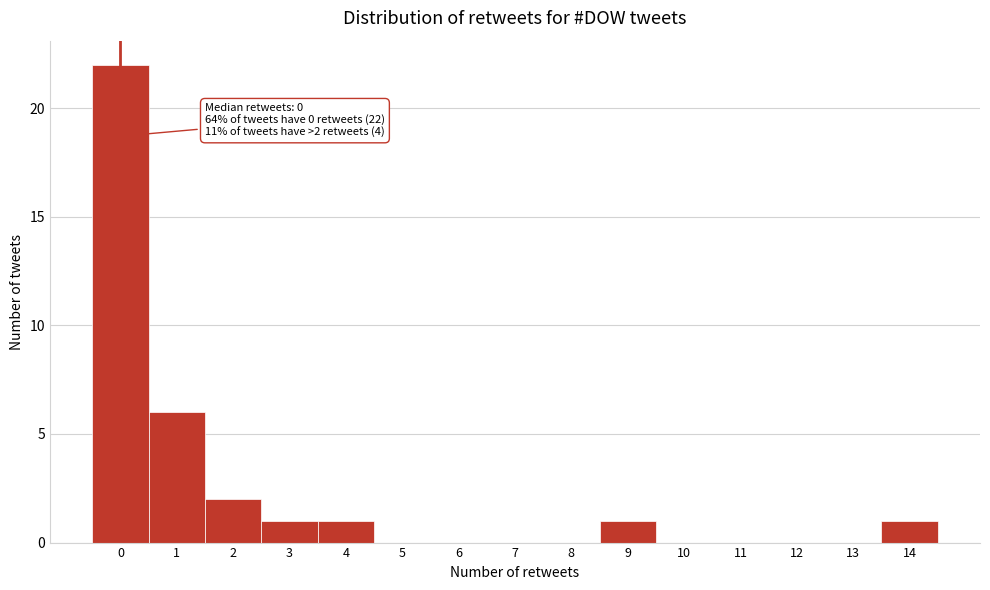

Over which range of the x-axis is the bar tallest?

-0.5 to 0.5